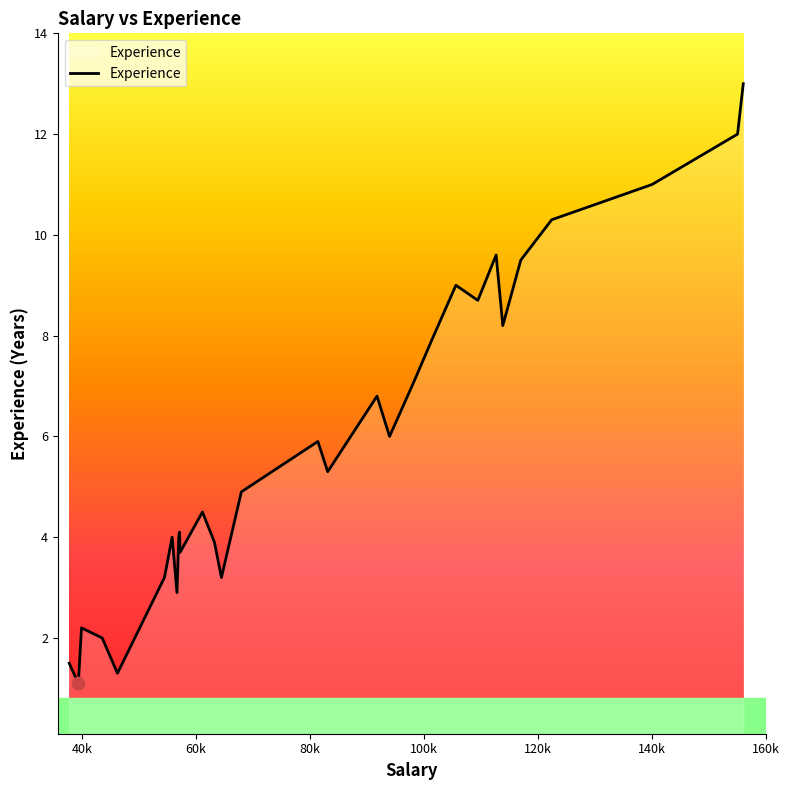

What is the greatest value displayed?

13.0